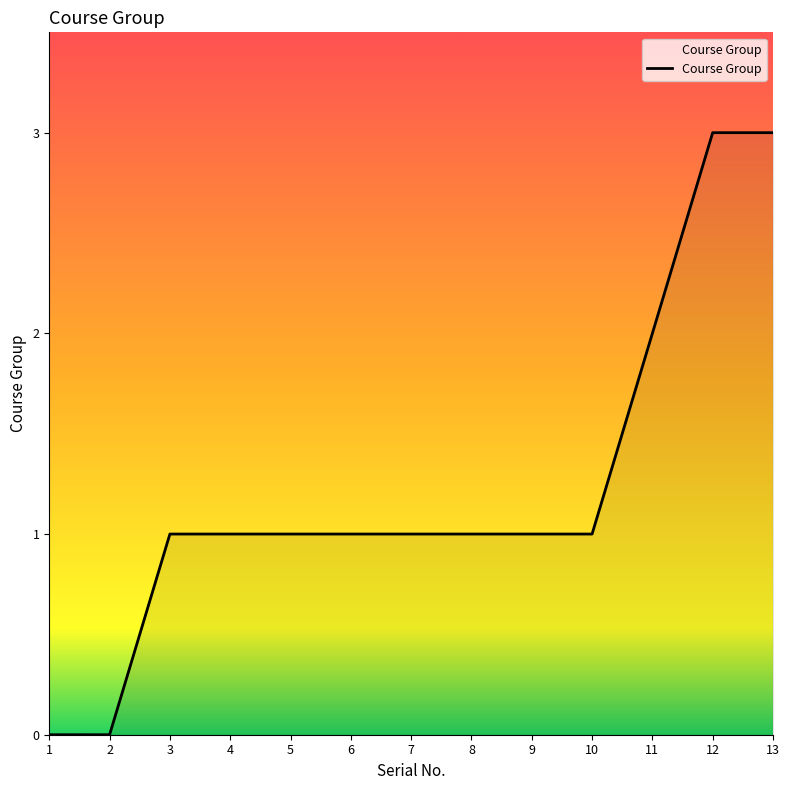

True or false: the data shows 0 at 3.

False